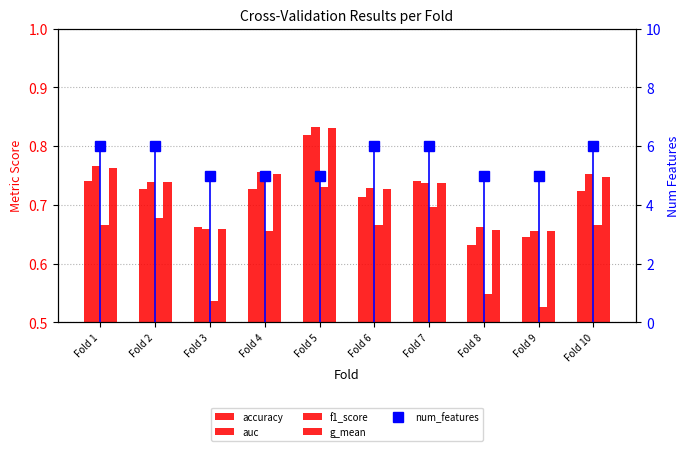

Is the value of accuracy at Fold 4 greater than the value of g_mean at Fold 5?

No